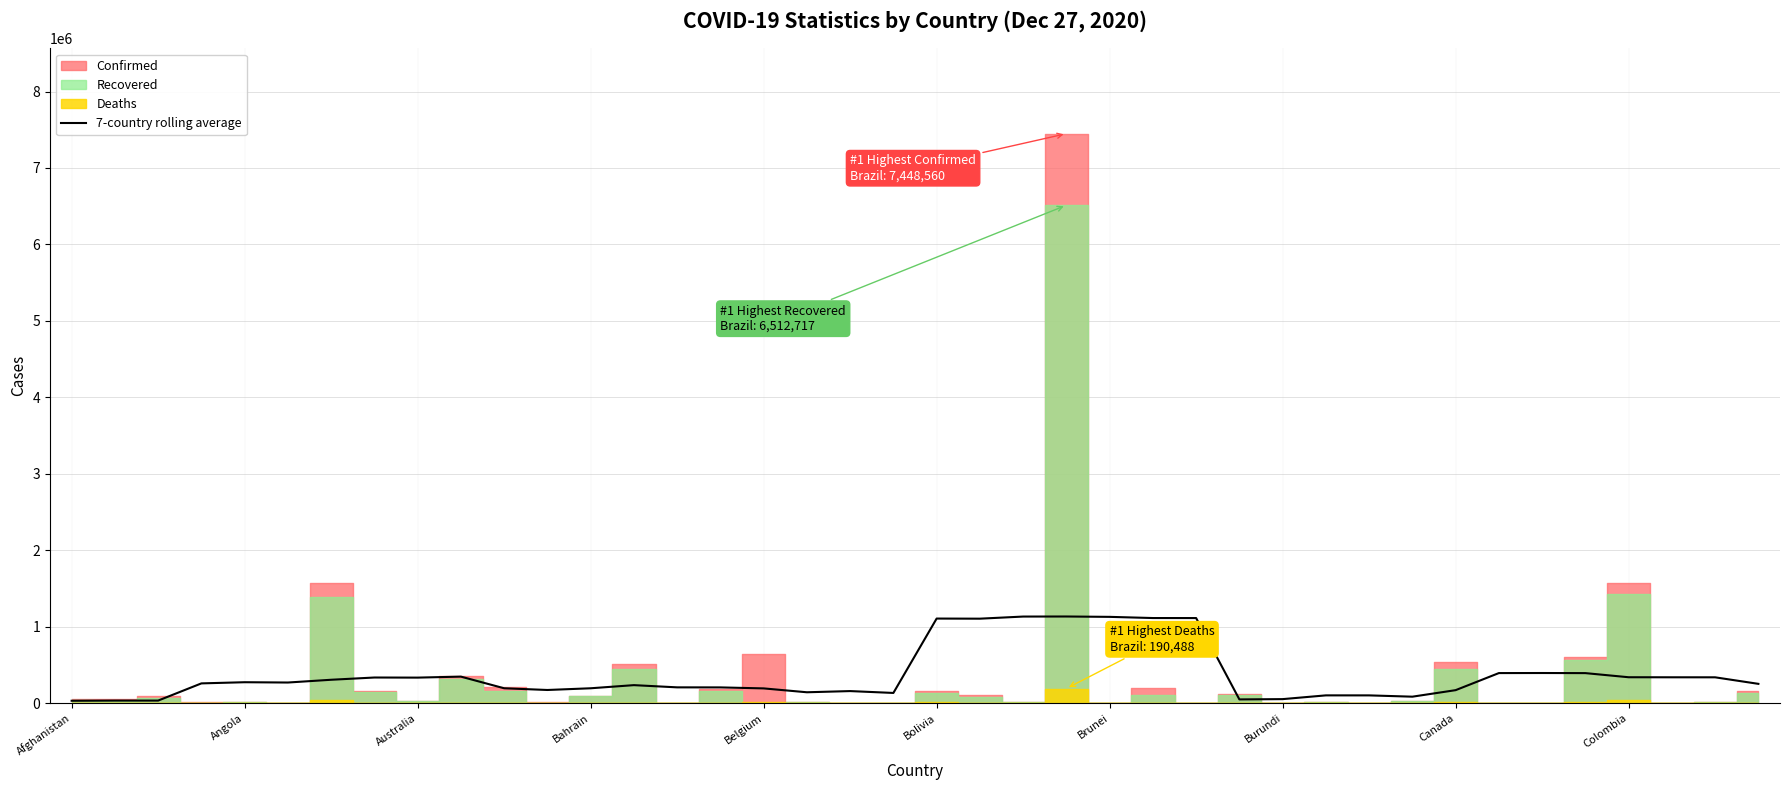

How many interior local valleys (lower than both neighbors) does the data have?

8